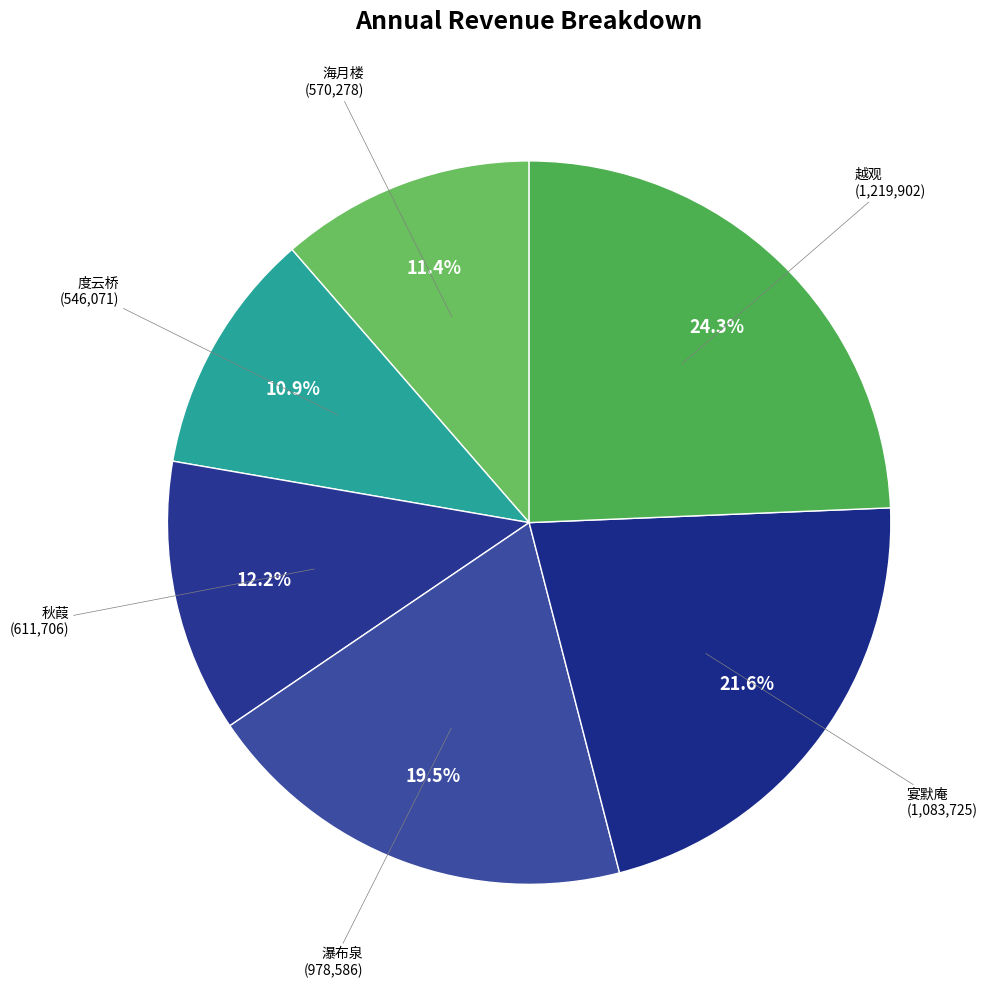

How many segments does this pie chart have?

6